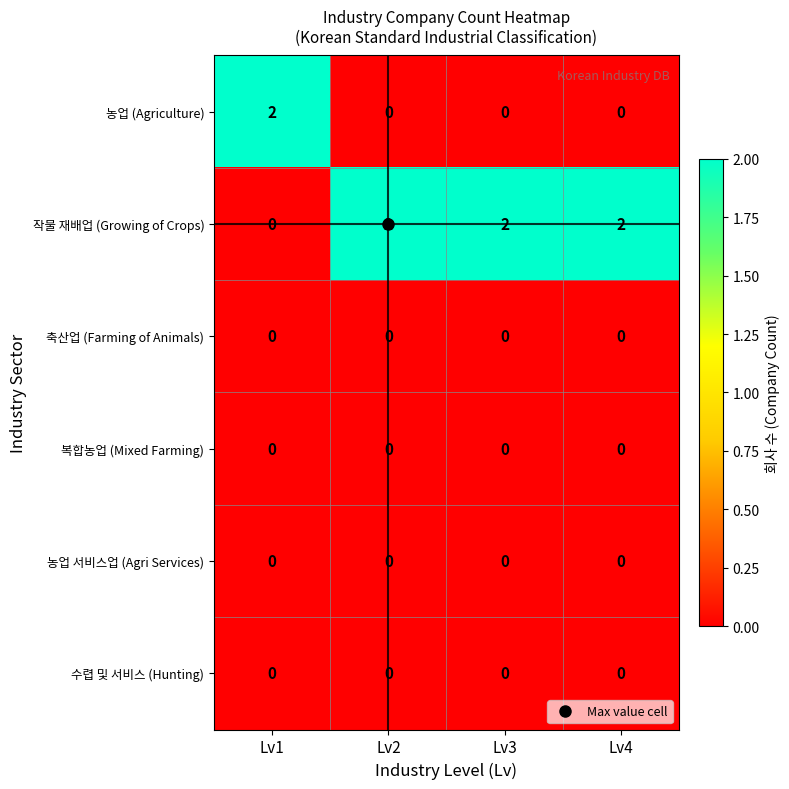

What is the difference between the highest and lowest values at Lv1?

2